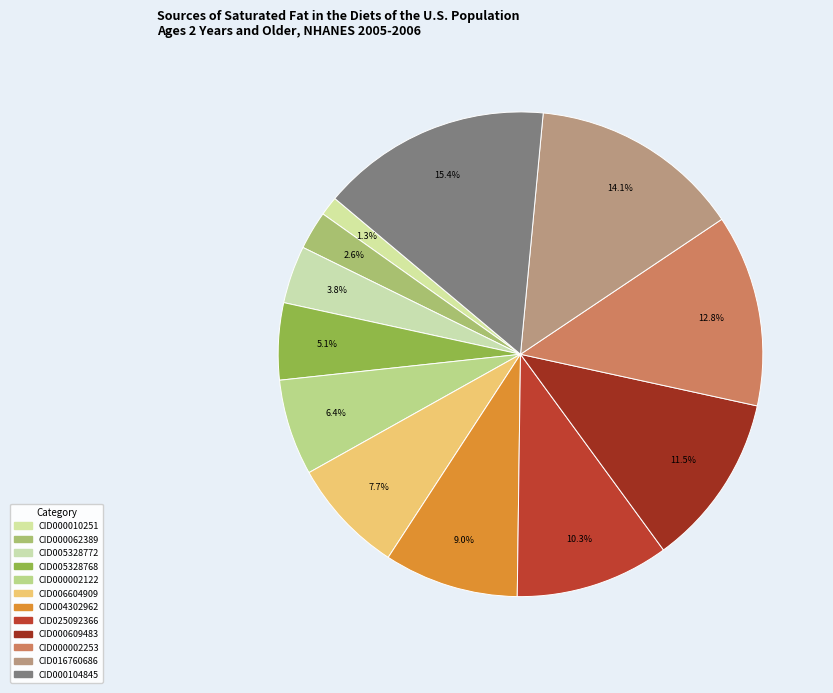

Which has a higher value, CID016760686 or CID006604909?

CID016760686